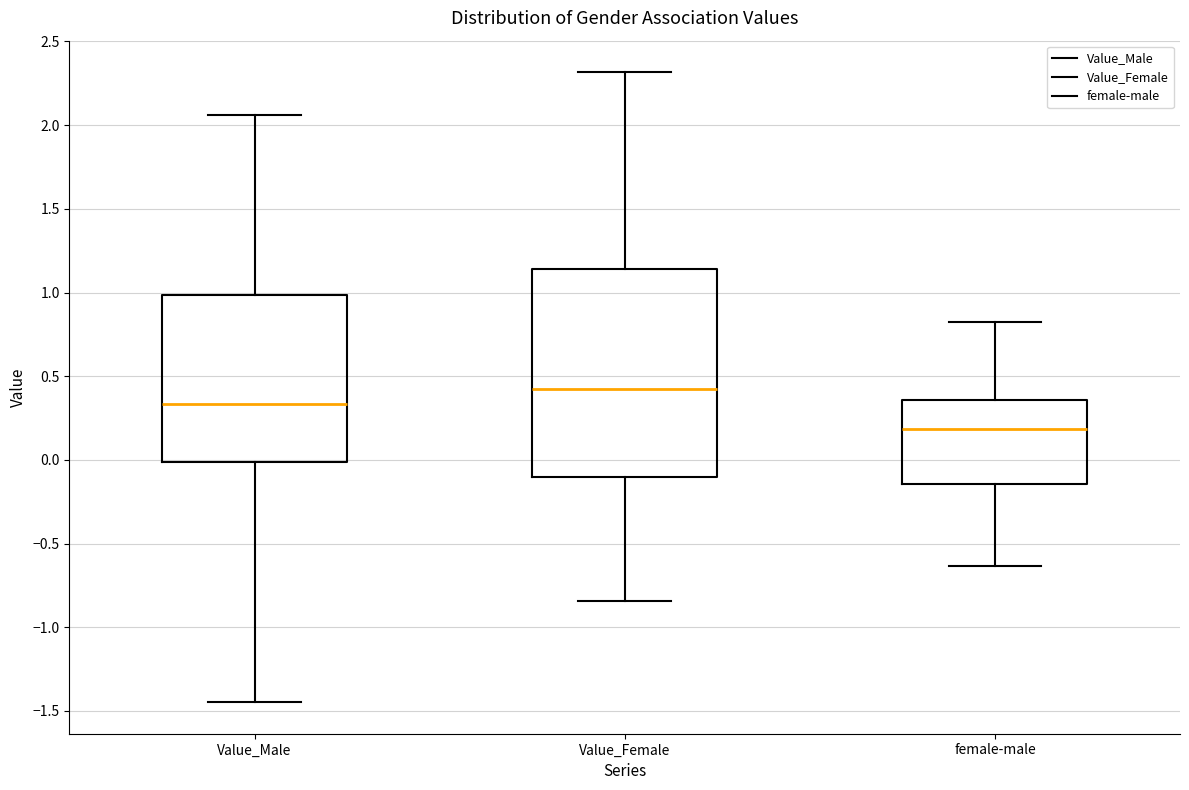

Which box has the highest median line?

Value_Female